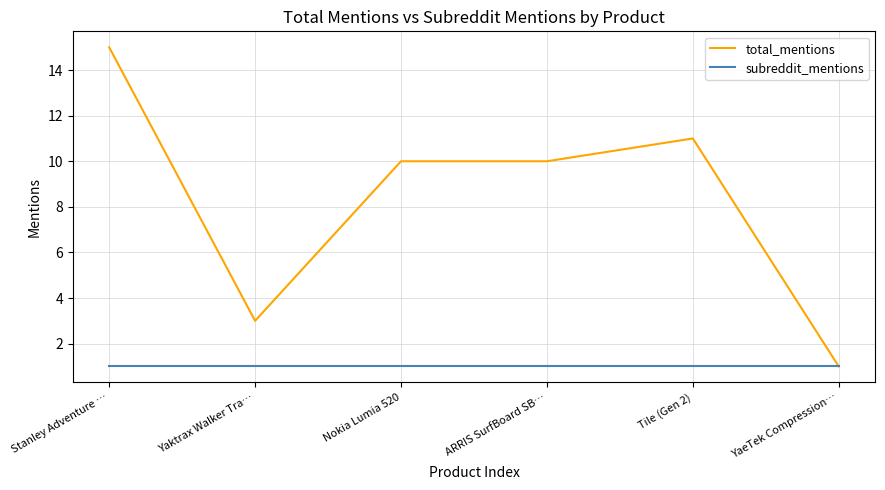

Rank the series by their maximum value, from highest to lowest.

total_mentions, subreddit_mentions